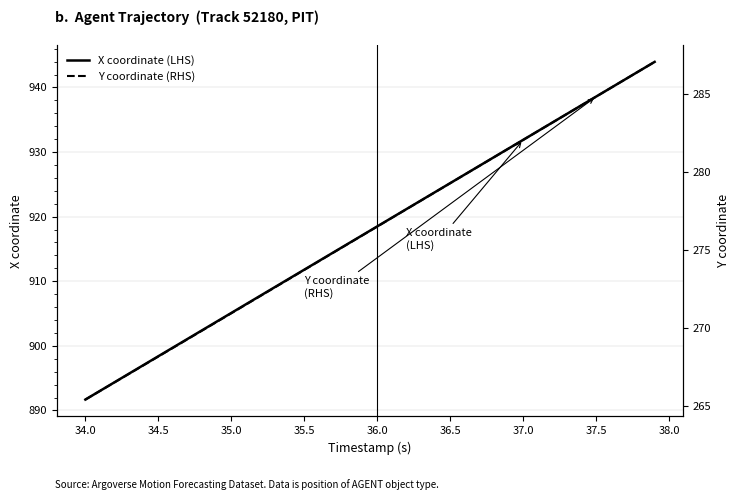

Reading left to right, extract all data points from this chart.

X coordinate (LHS): 891.7	893.0	894.4	895.7	897.0	898.4	899.7	901.1	902.4	903.8	905.1	906.4	907.8	909.1	910.5	911.8	913.1	914.5	915.8	917.2	918.5	919.8	921.2	922.5	923.9	925.2	926.5	927.9	929.2	930.6	931.9	933.2	934.6	935.9	937.3	938.6	939.9	941.3	942.6	944.0
Y coordinate (RHS): 265.4	265.9	266.5	267.0	267.6	268.2	268.7	269.3	269.8	270.4	270.9	271.5	272.0	272.6	273.2	273.7	274.3	274.8	275.4	275.9	276.5	277.1	277.6	278.2	278.7	279.3	279.8	280.4	280.9	281.5	282.1	282.6	283.2	283.7	284.3	284.8	285.4	285.9	286.5	287.1